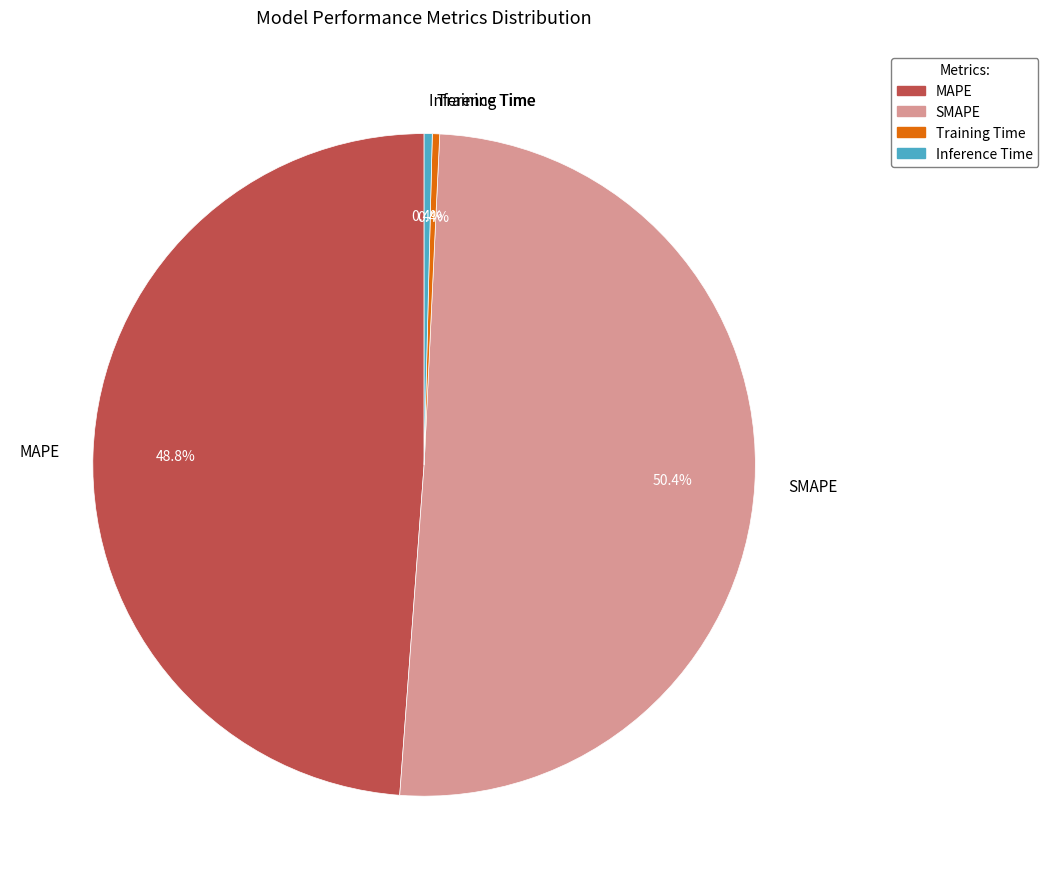

Which category accounts for the majority?

SMAPE